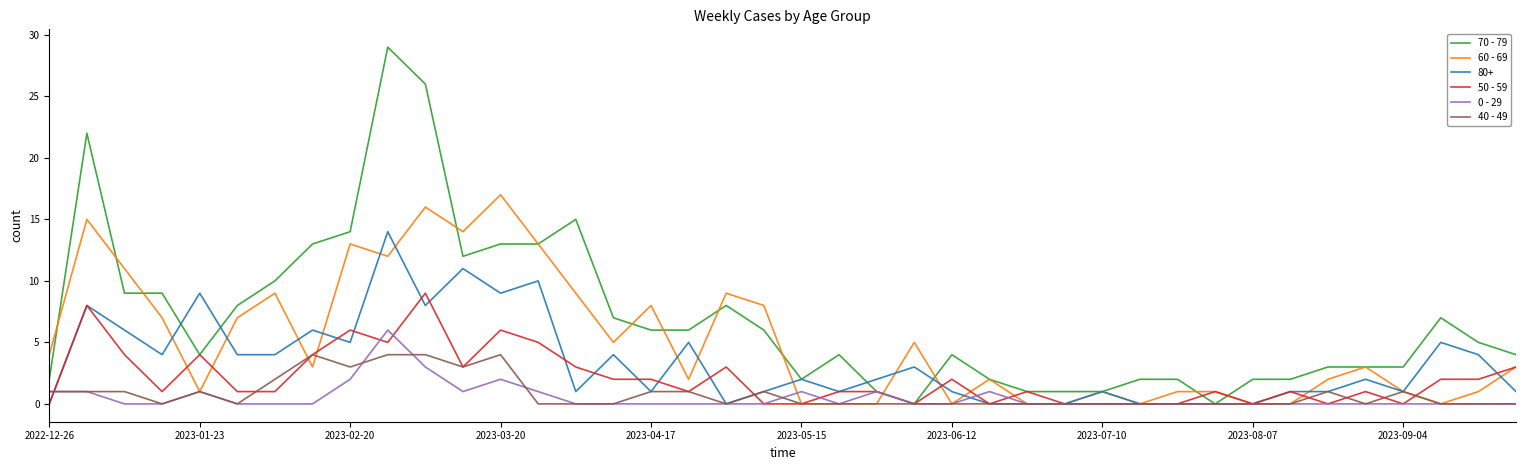

List the series in order of their peak value, lowest first.

40 - 49, 0 - 29, 50 - 59, 80+, 60 - 69, 70 - 79